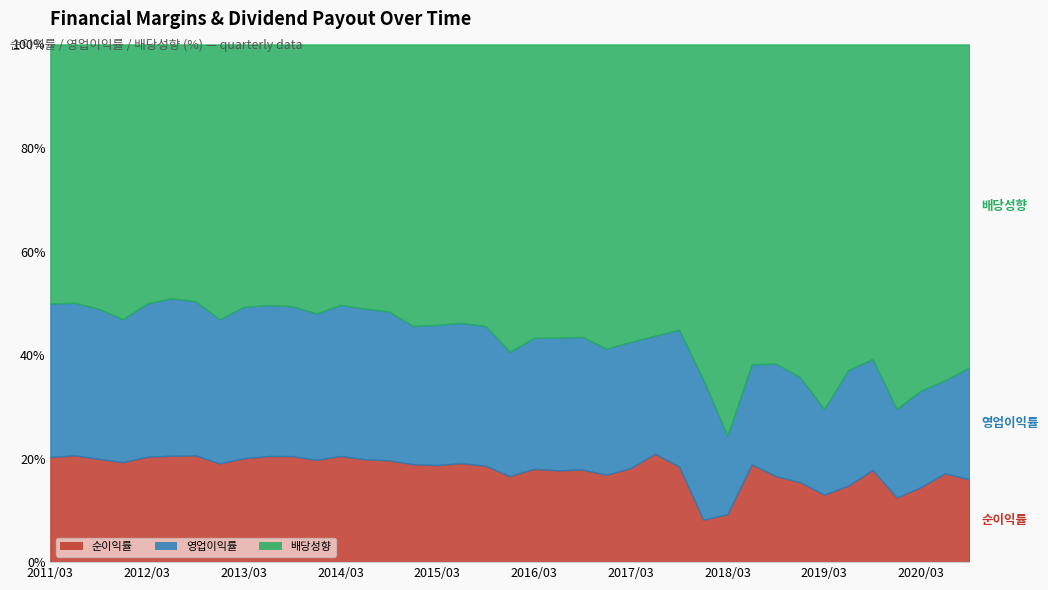

How many series are shown in this chart?

3